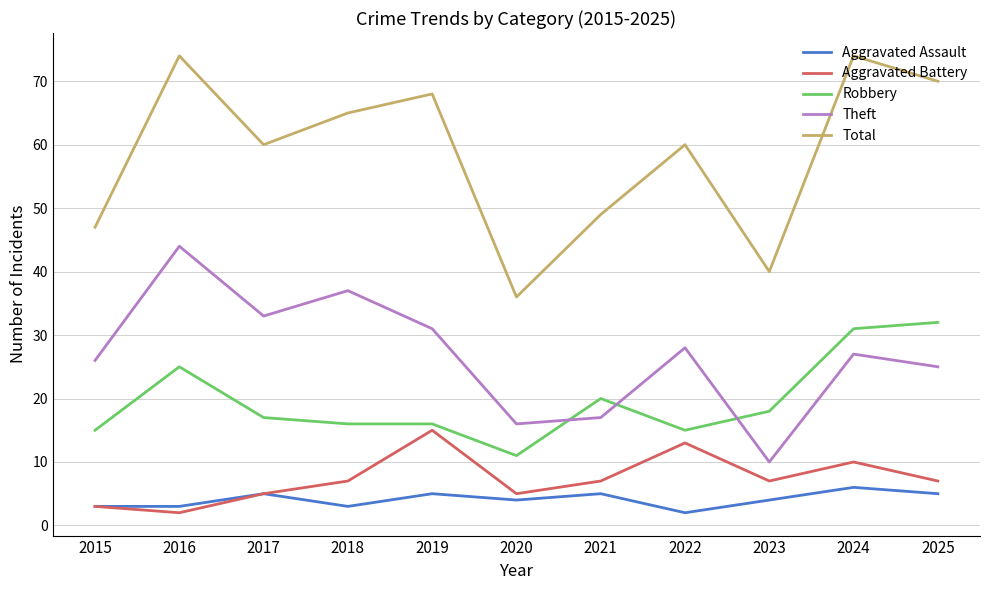

True or false: Total has more than 2 interior local peaks.

True